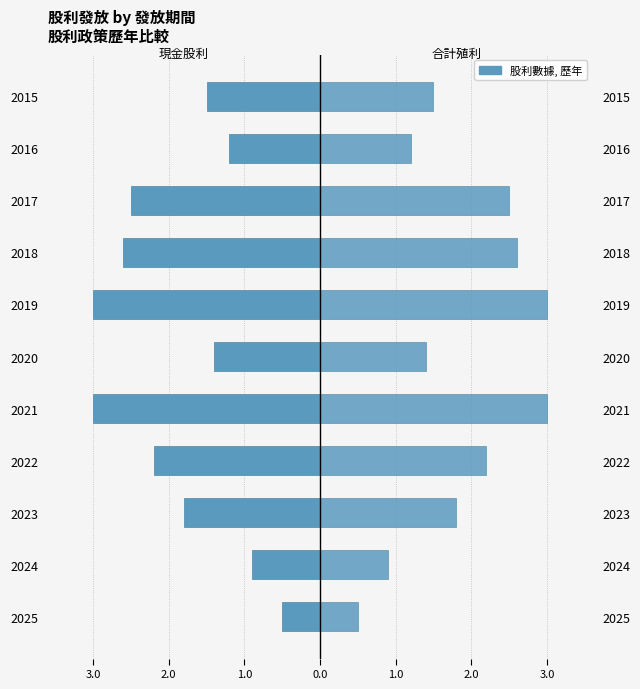

List the series in order of their overall mean, lowest first.

現金股利(合計), 股利合計